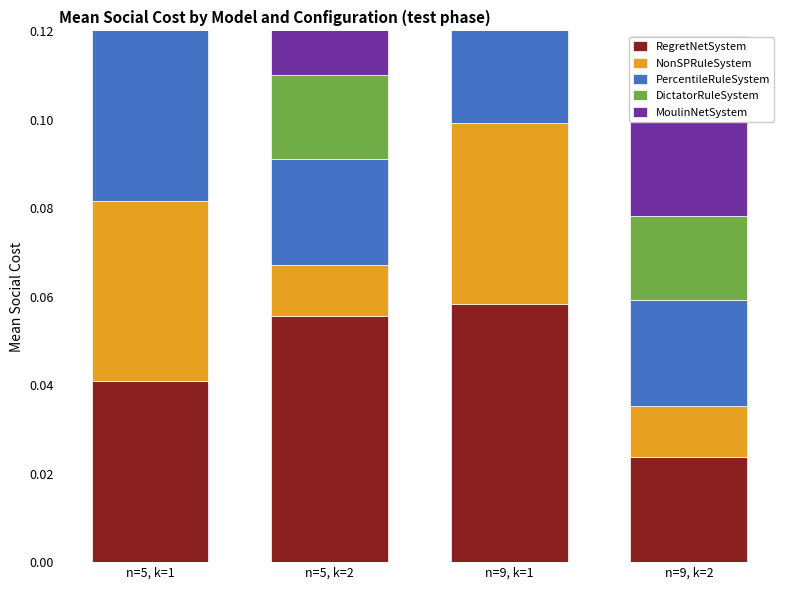

True or false: DictatorRuleSystem has a value of 0.0 at n=5, k=2.

True